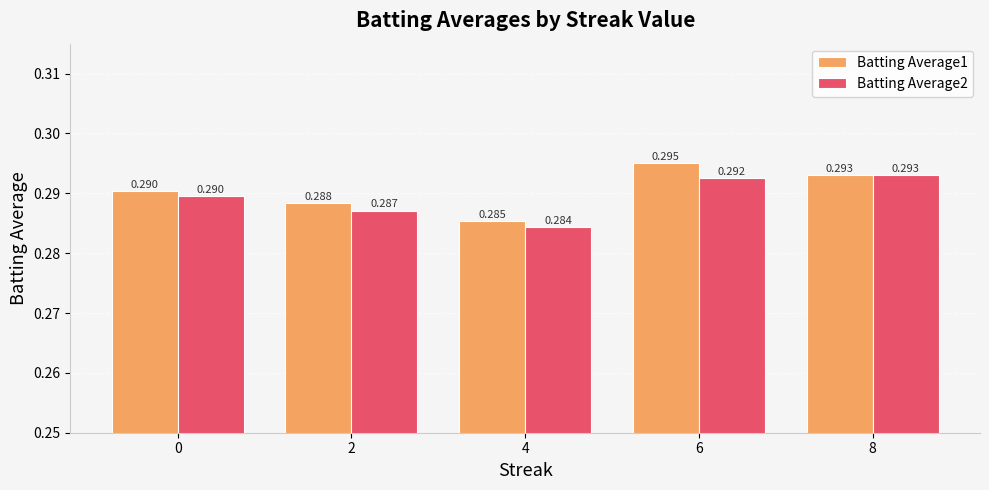

What is the sum of the Batting Average2 values at 6 and 0?

0.6